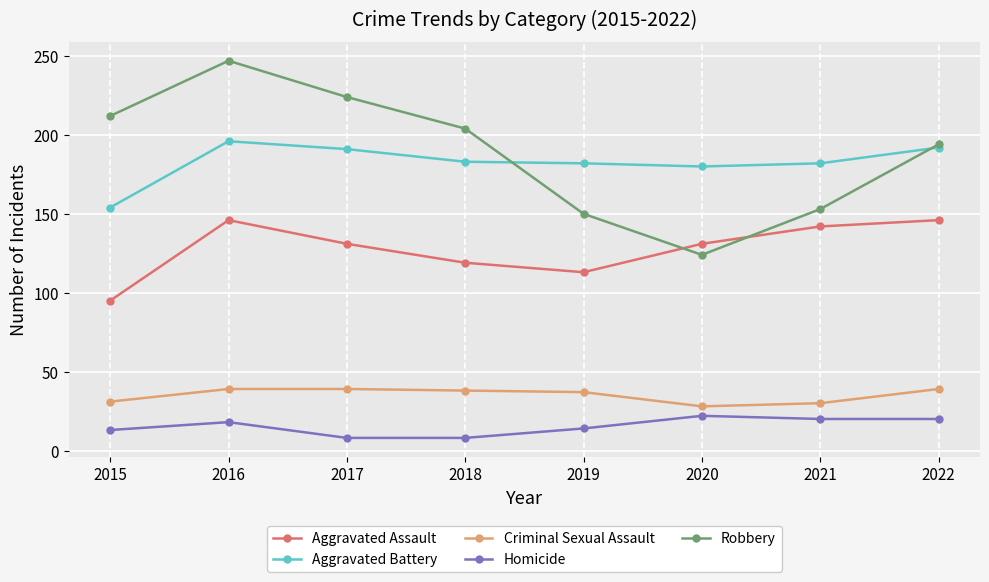

Read the Robbery value at 2015, to the nearest 50.

200